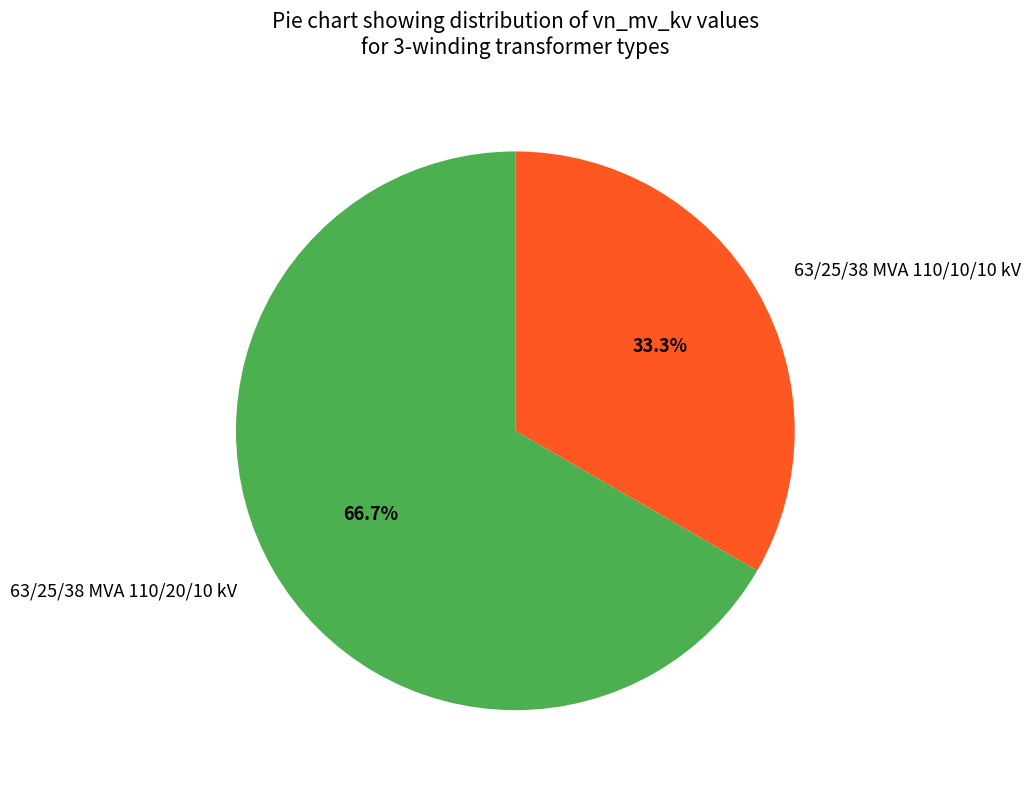

Rank the categories by value from highest to lowest.

63/25/38 MVA 110/20/10 kV, 63/25/38 MVA 110/10/10 kV